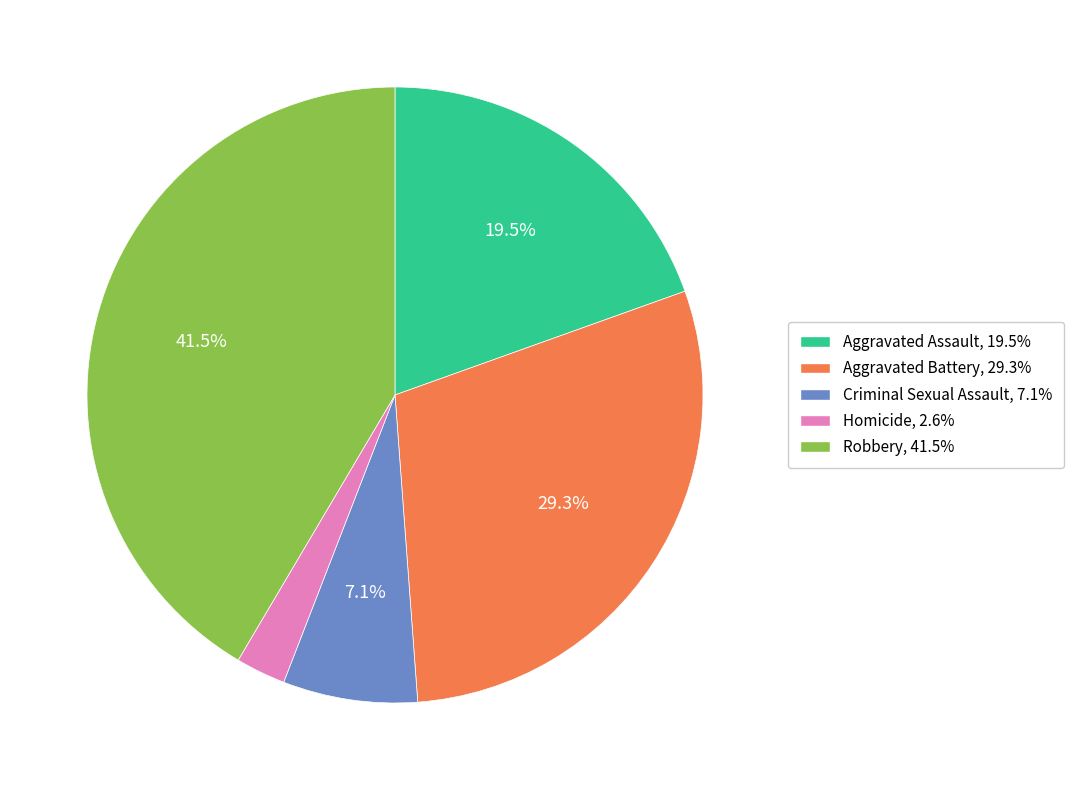

Does any single category account for the majority?

No